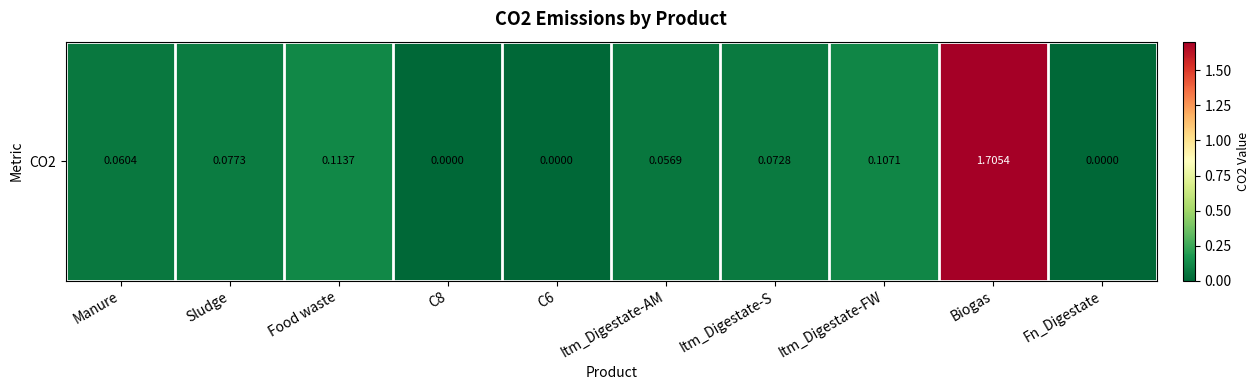

What is the change in value from Itm_Digestate-FW to Biogas?

+1.6